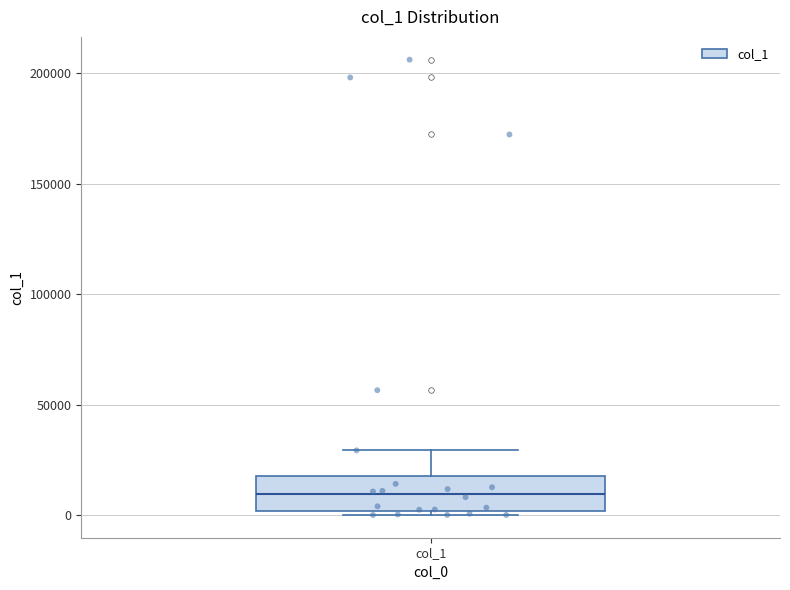

Read this box plot against the y-axis: the position of the median line, the range covered by the box, and the ends of both whiskers. The values are not printed on the chart, so give them approximately, as read against the axis.

median 10000, box 0 to 20000, whiskers 0 (just below the box's lower edge) to 30000